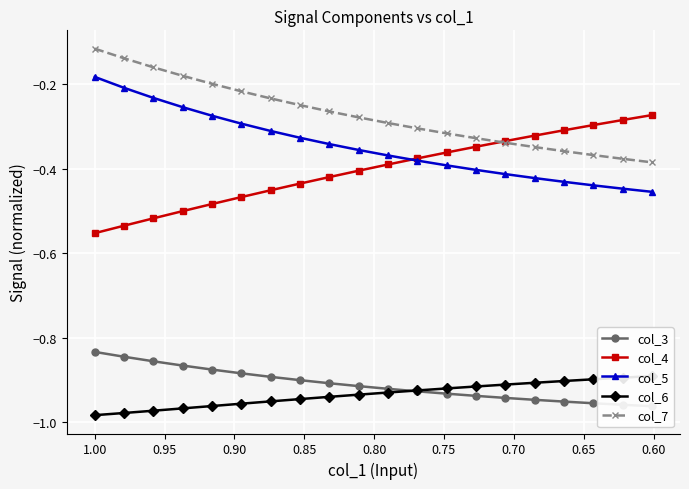

What is the average value of the col_4 series?

-0.4